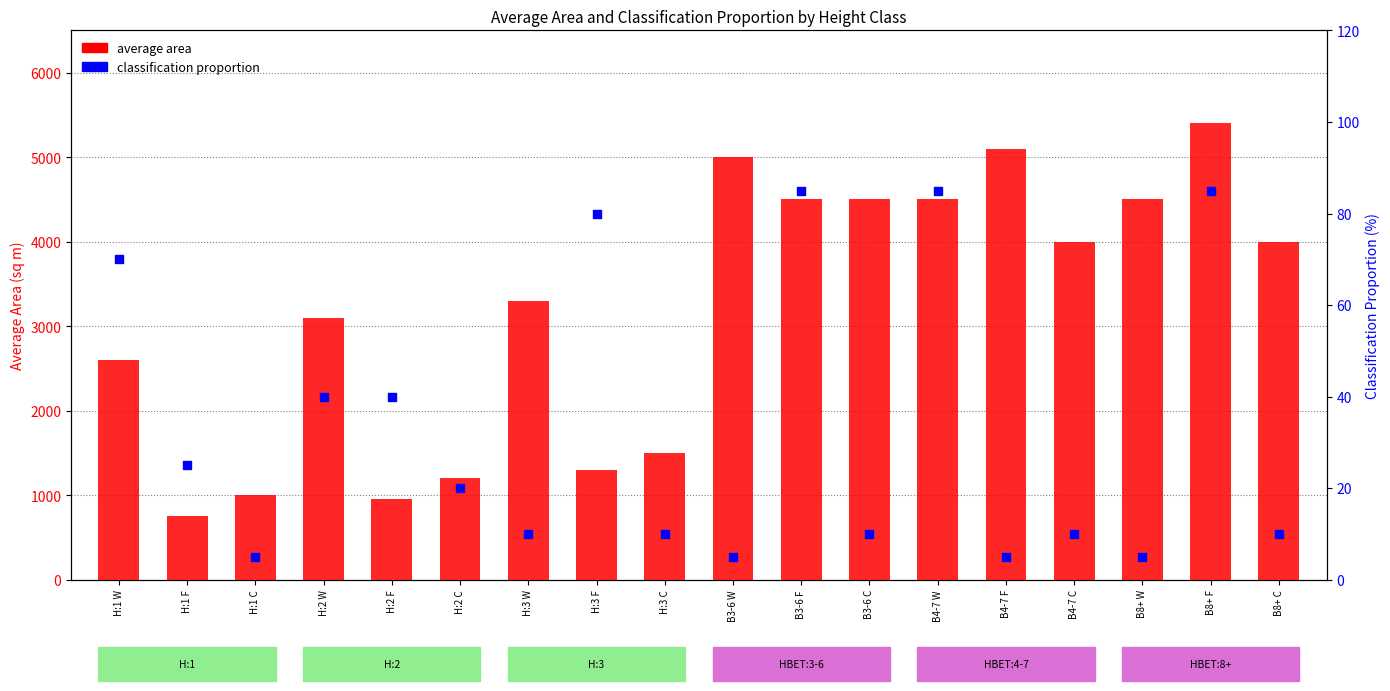

What are all the series names shown in the legend?

average area, classification proportion